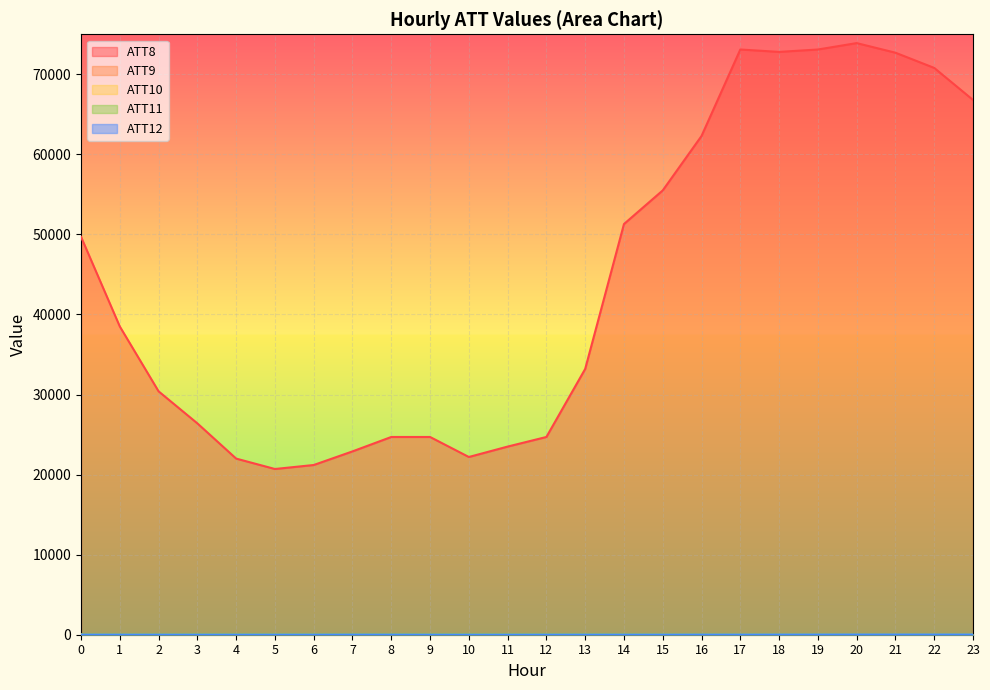

What is the difference between the second highest and second lowest values in the ATT9 series?

19.4